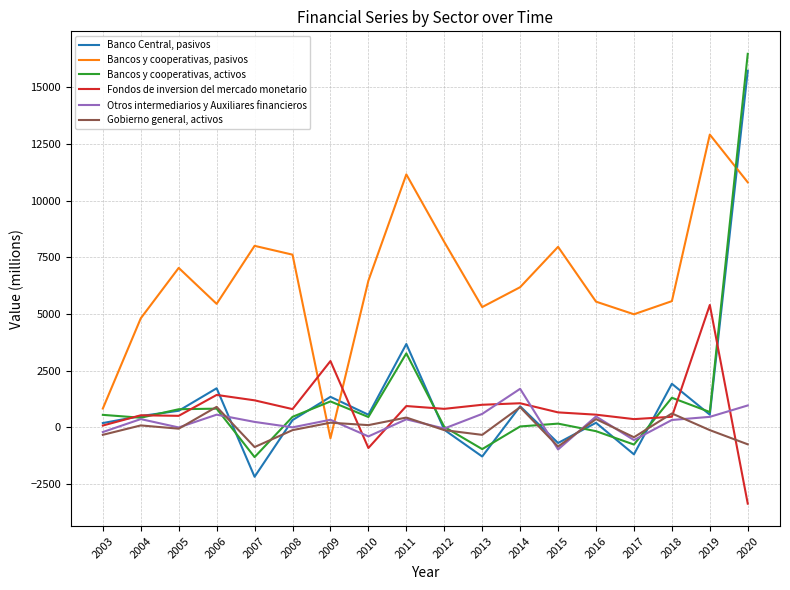

Between which two adjacent categories do Bancos y cooperativas, pasivos and Banco Central, pasivos first intersect?

2008 and 2009